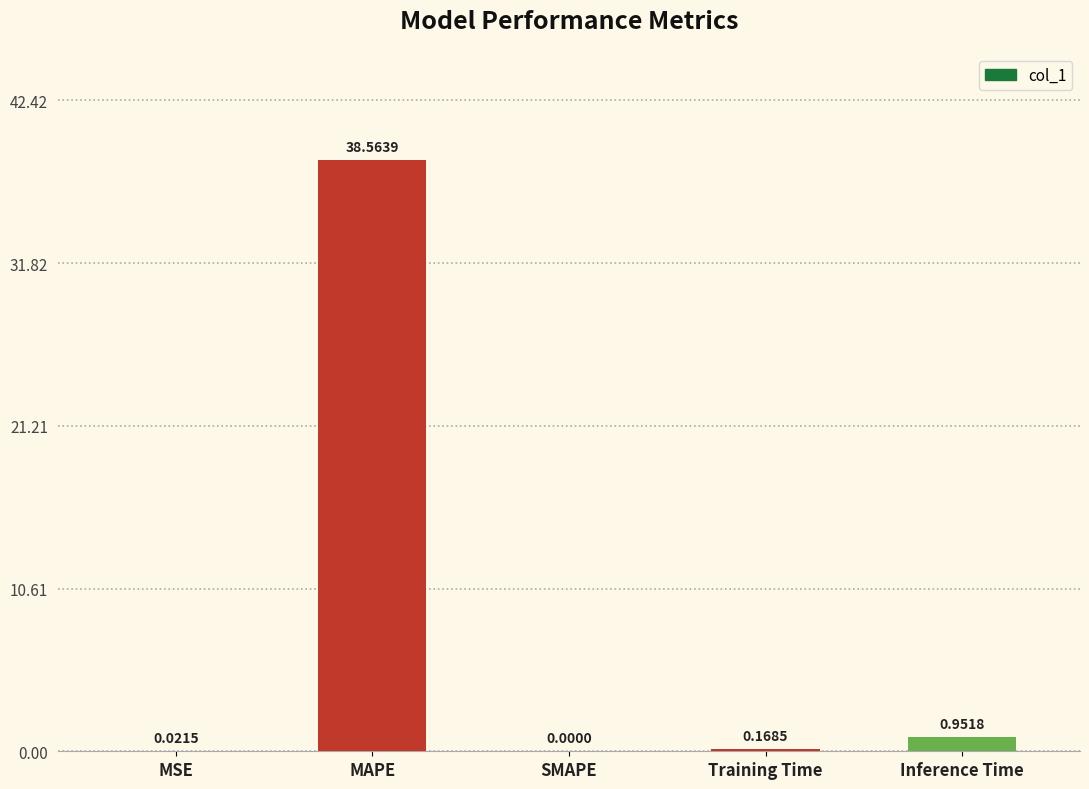

What is the sum of all values?

39.7